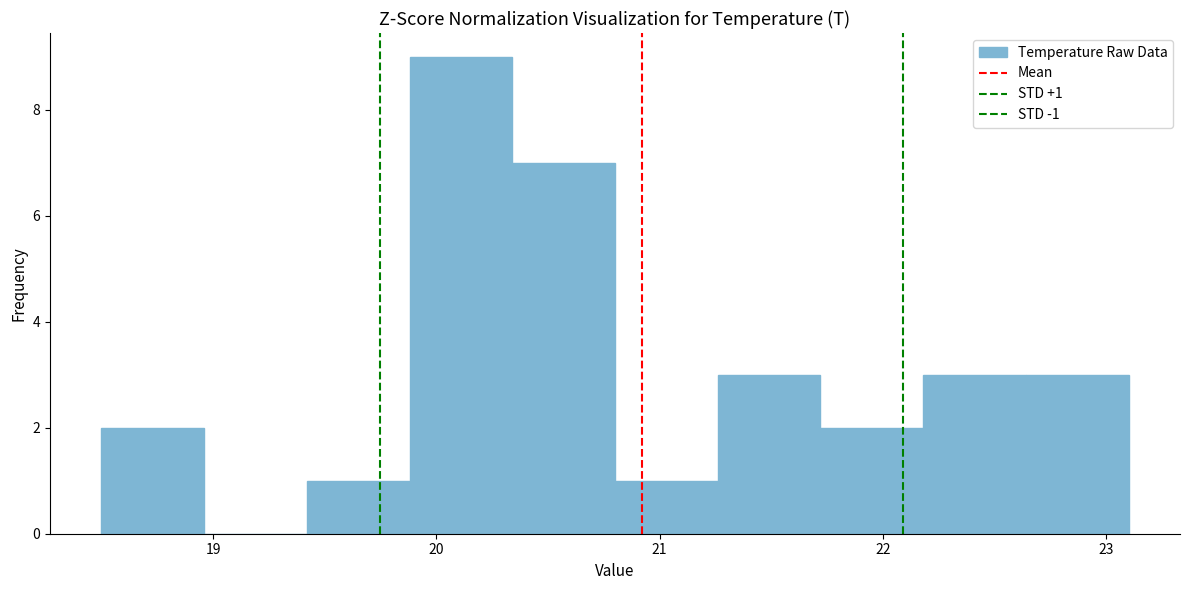

Over which range of the x-axis is the bar tallest?

19.88 to 20.34